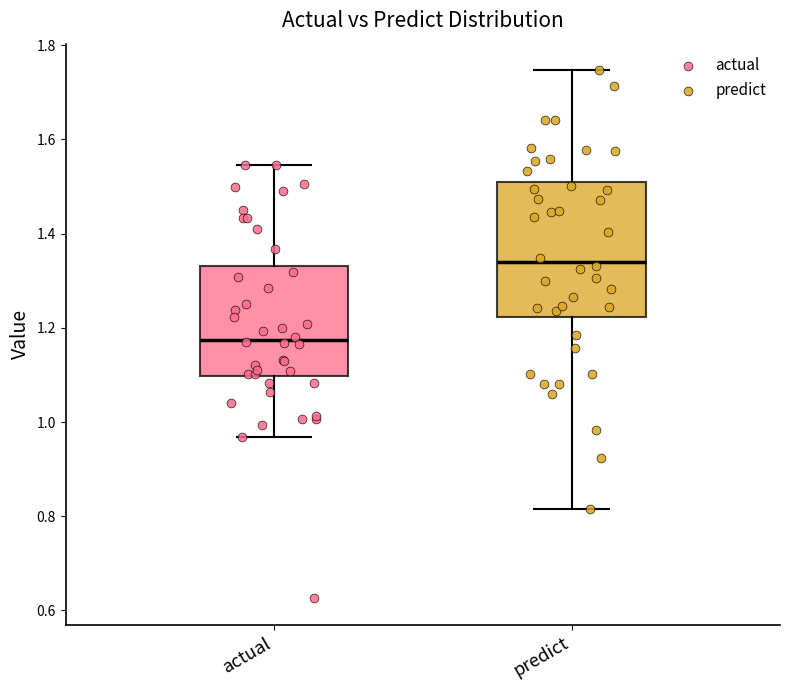

Which box has the lowest median line?

actual